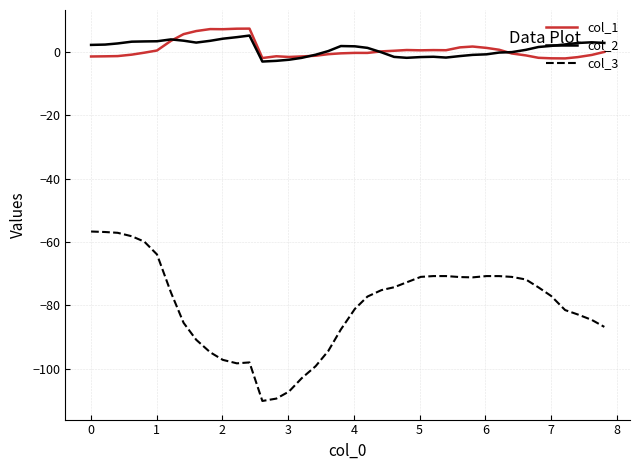

What is the smallest value displayed?

-110.3